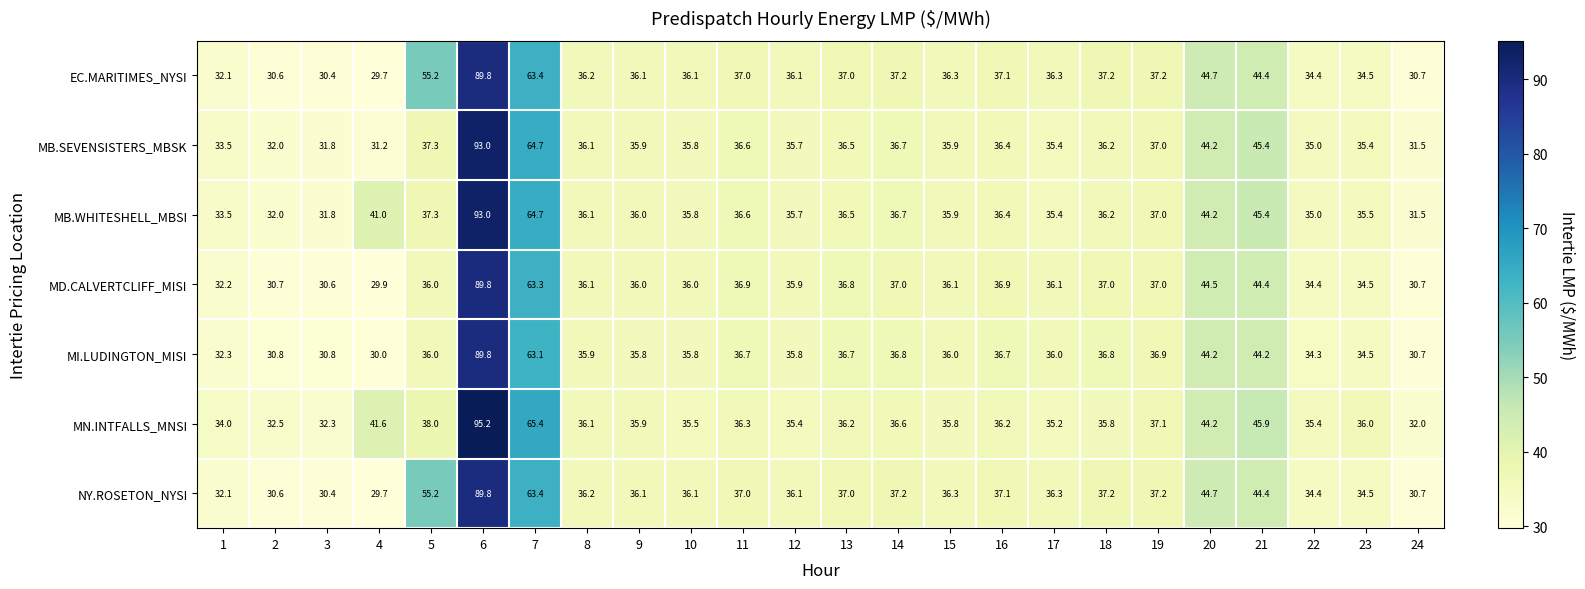

What is the sum of the EC.MARITIMES_NYSI values at 24 and 7?

94.1